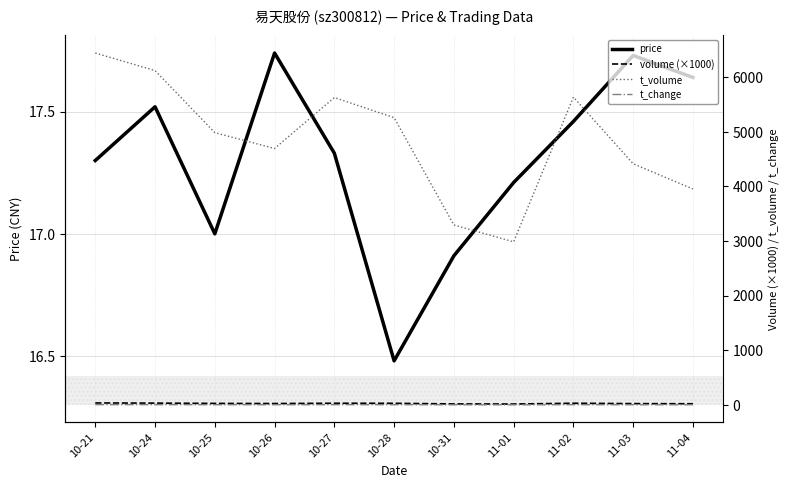

At which label is price closest to 17?

10-25